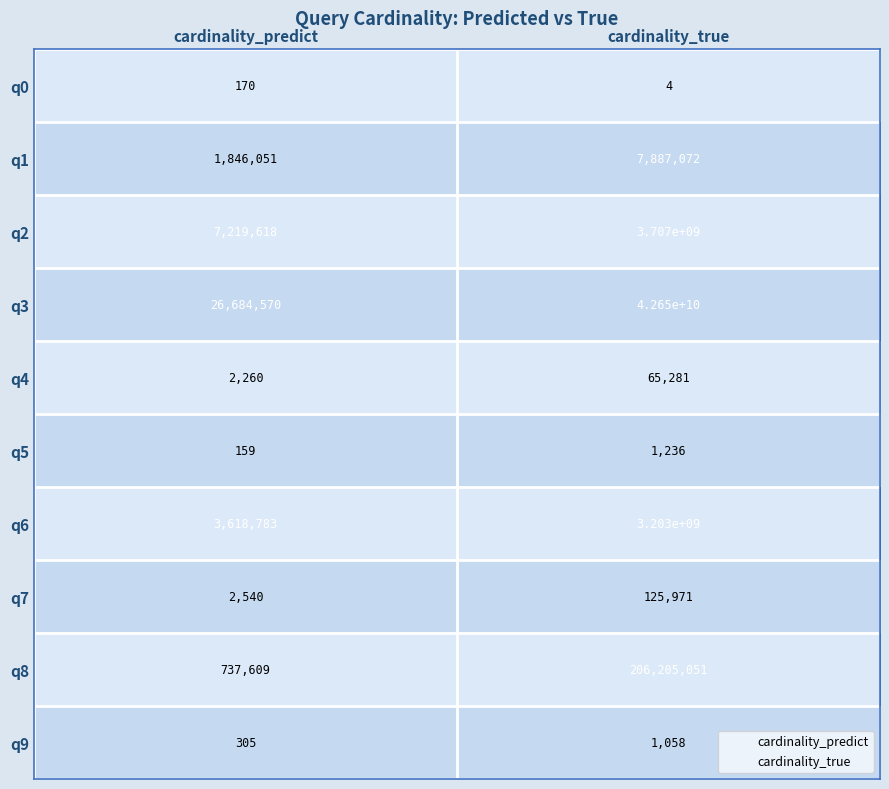

Which series changed the most between cardinality_predict and cardinality_true?

q3